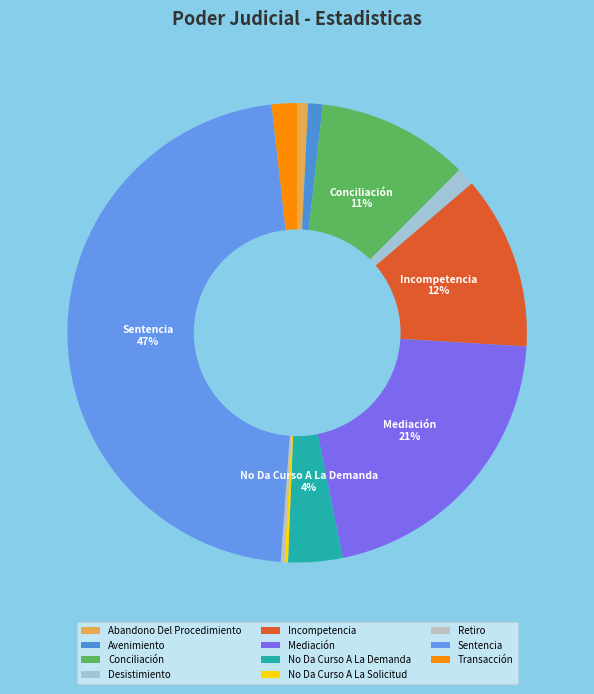

What is the largest slice in the pie chart?

Sentencia